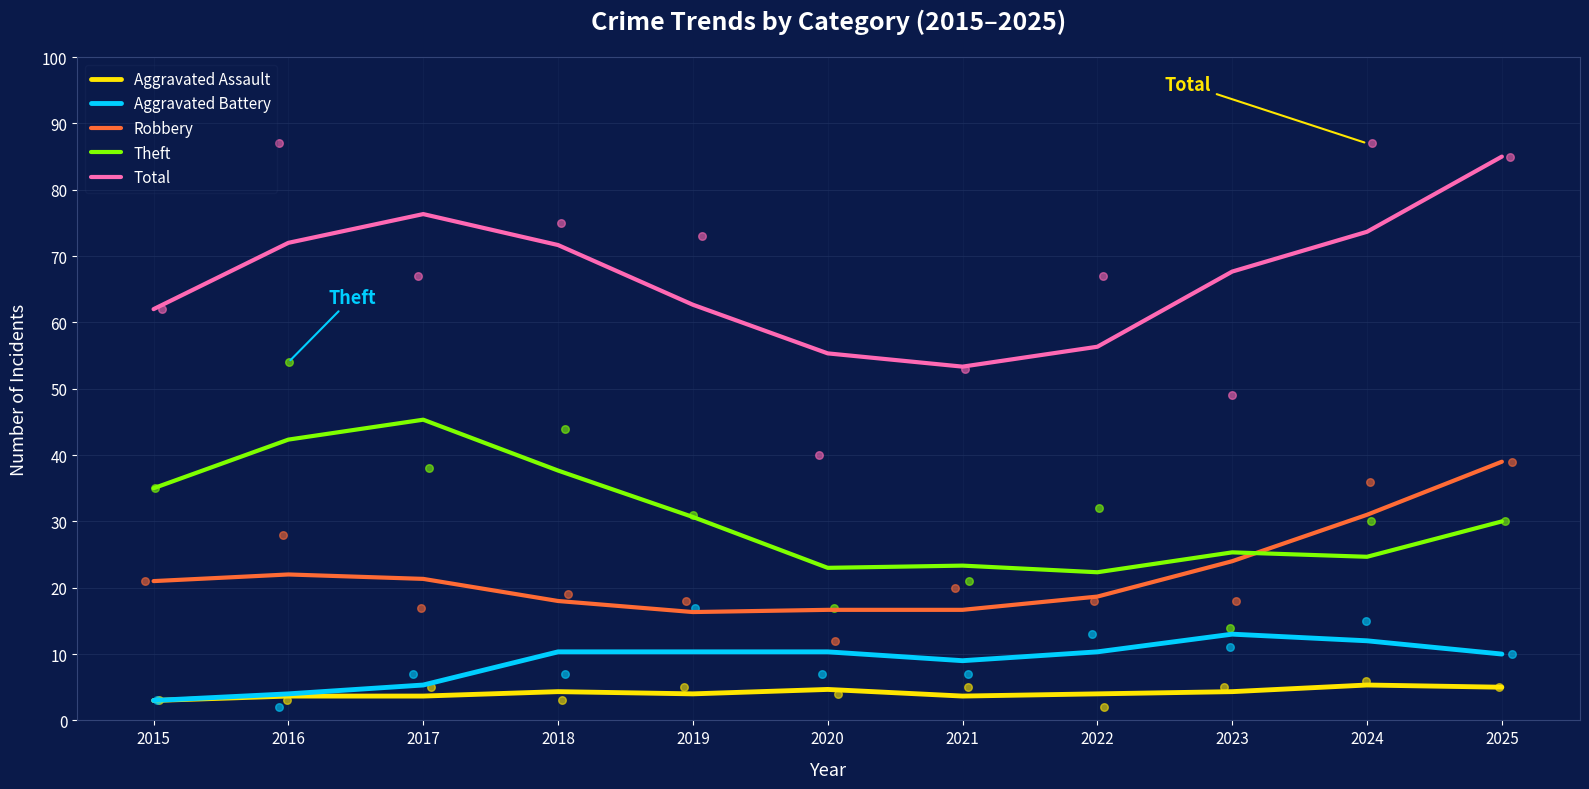

At how many categories does at least one series exceed 83?

1